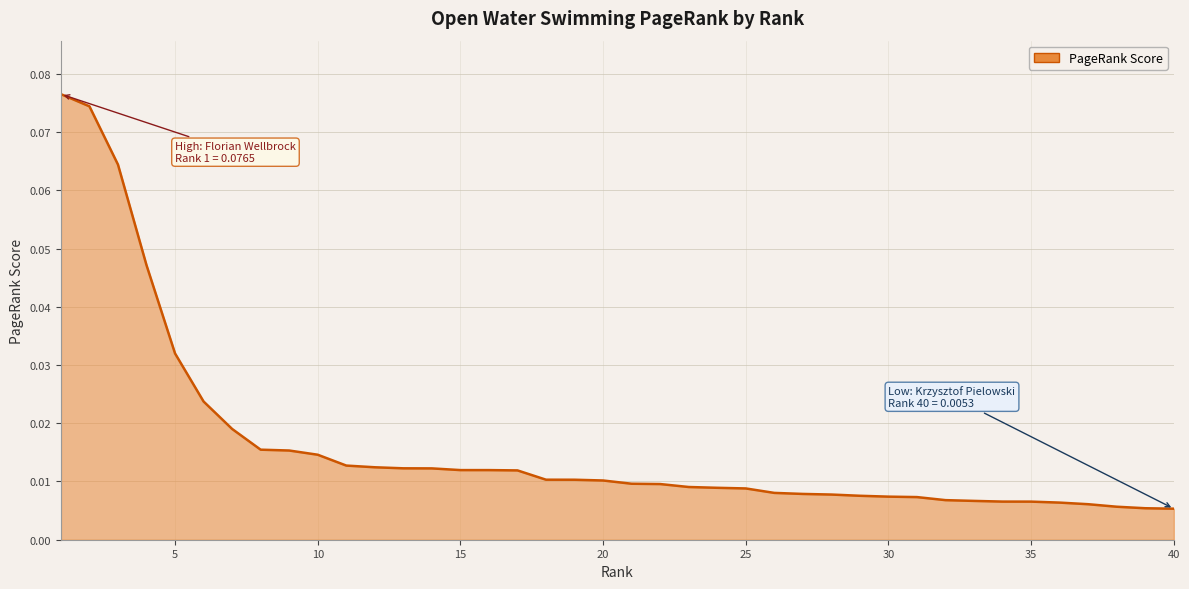

Reading left to right, what are all the values shown in this chart?

0.1	0.1	0.1	0.0	0.0	0.0	0.0	0.0	0.0	0.0	0.0	0.0	0.0	0.0	0.0	0.0	0.0	0.0	0.0	0.0	0.0	0.0	0.0	0.0	0.0	0.0	0.0	0.0	0.0	0.0	0.0	0.0	0.0	0.0	0.0	0.0	0.0	0.0	0.0	0.0